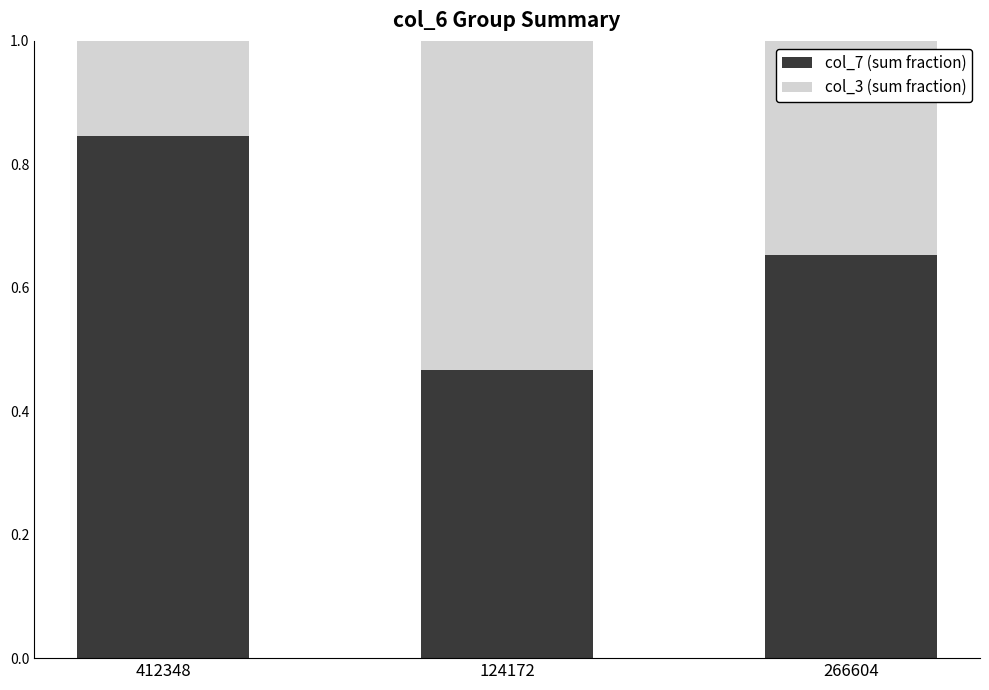

Rank the categories by col_7 (sum fraction) value from lowest to highest.

124172, 266604, 412348